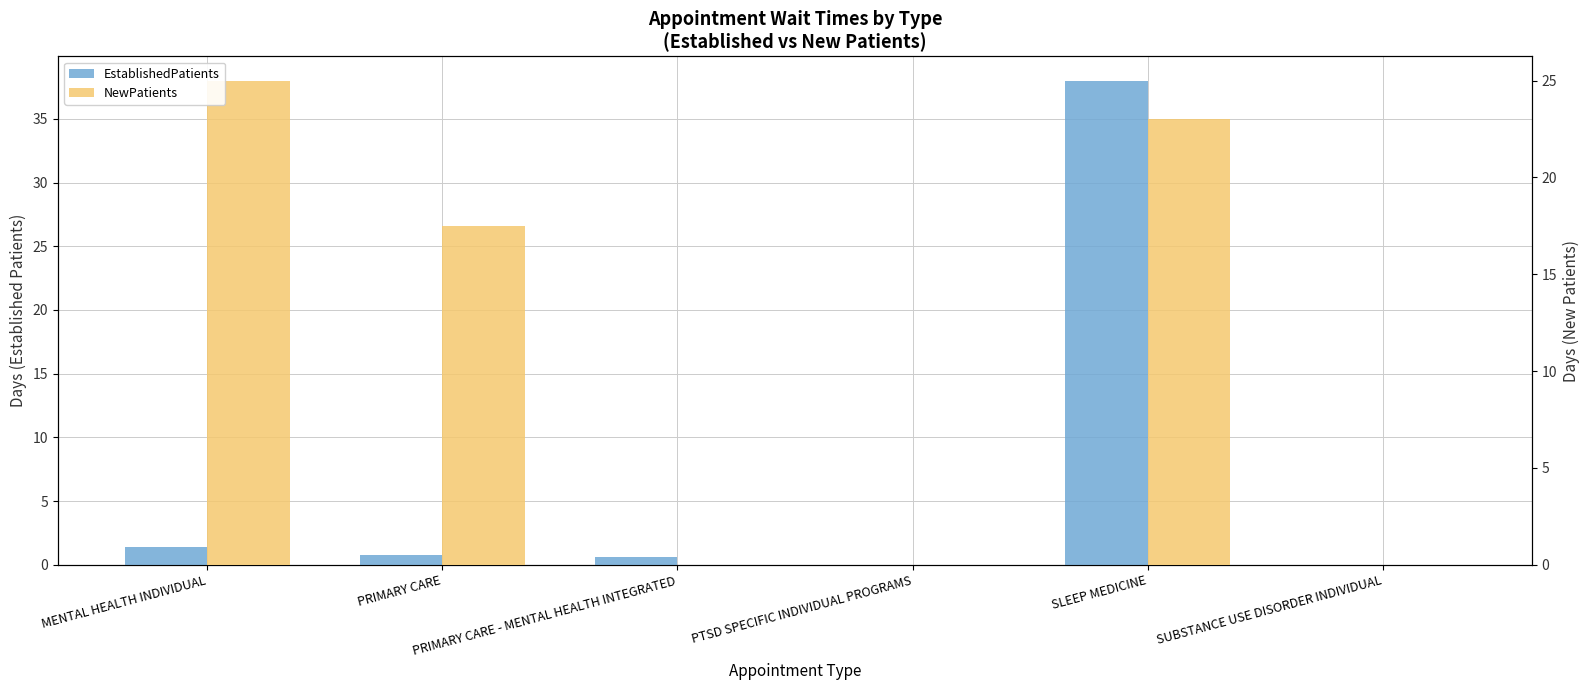

The NewPatients series shows -11.5 at SUBSTANCE USE DISORDER INDIVIDUAL. True or false?

False